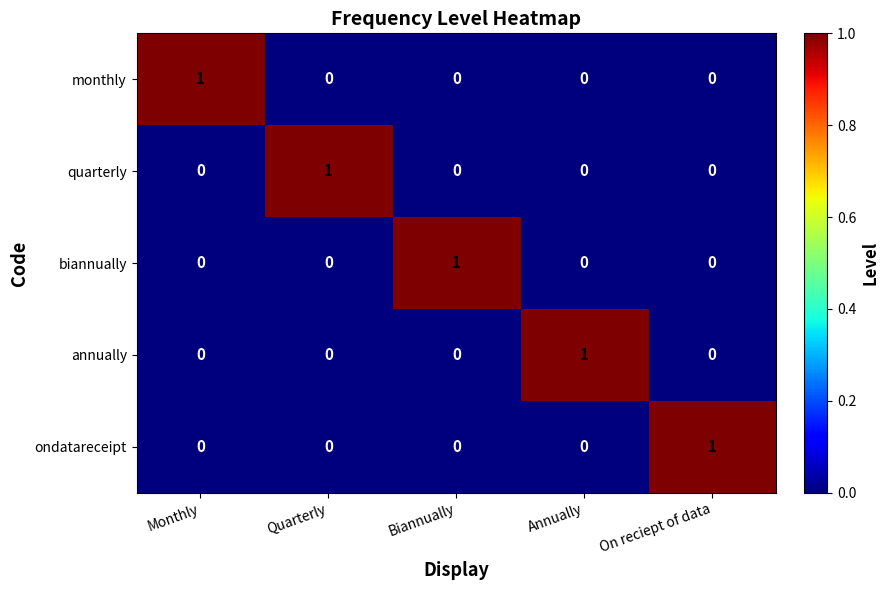

At how many categories does at least one series exceed 0?

5